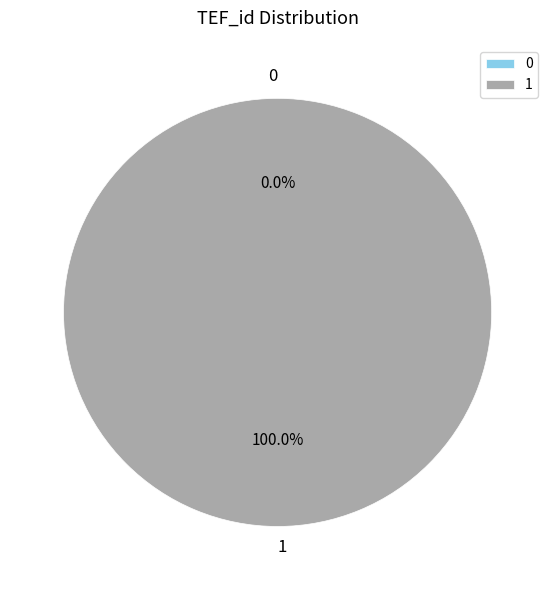

How many segments does this pie chart have?

2